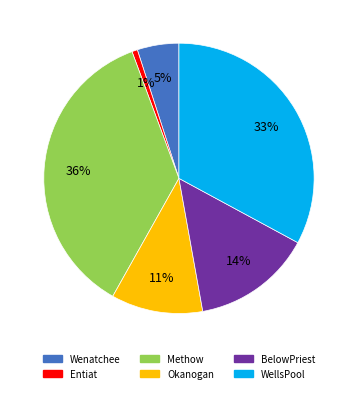

Is it true that WellsPool is 20% of the pie?

False